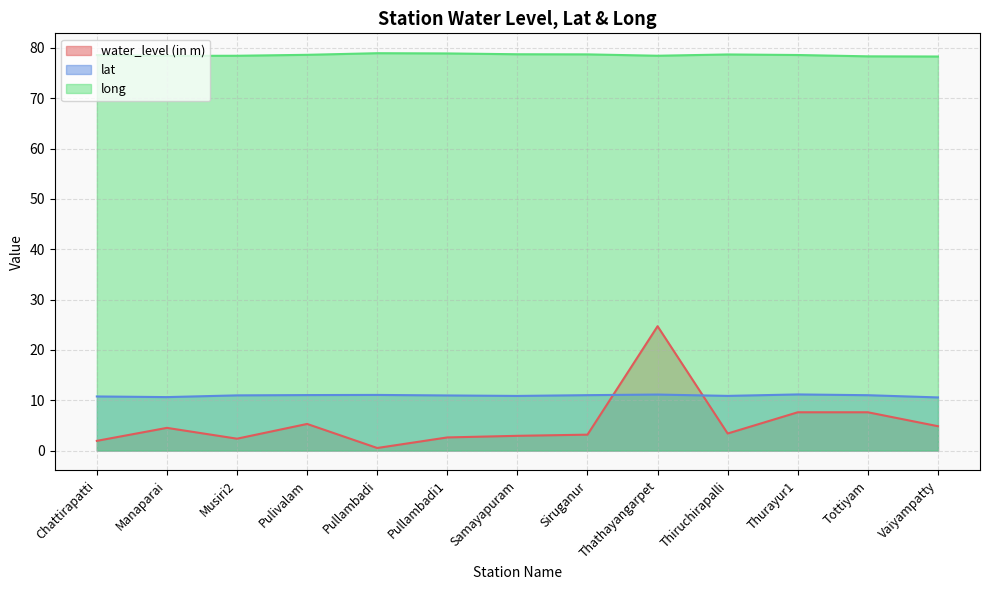

Is the value of lat at Thiruchirapalli greater than the value of water_level (in m) at Thiruchirapalli?

Yes